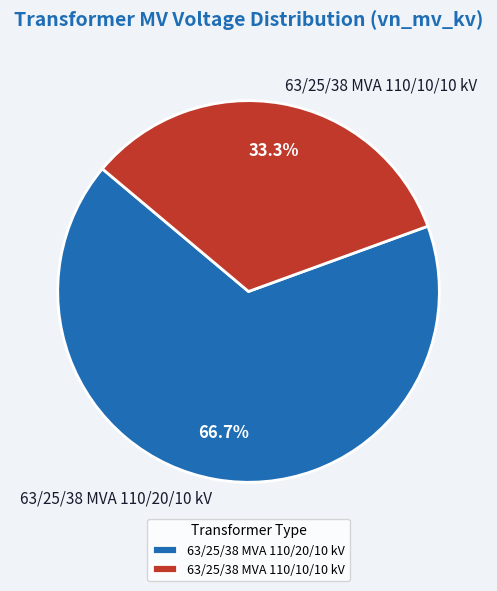

Does 63/25/38 MVA 110/10/10 kV represent more than half of the total?

No